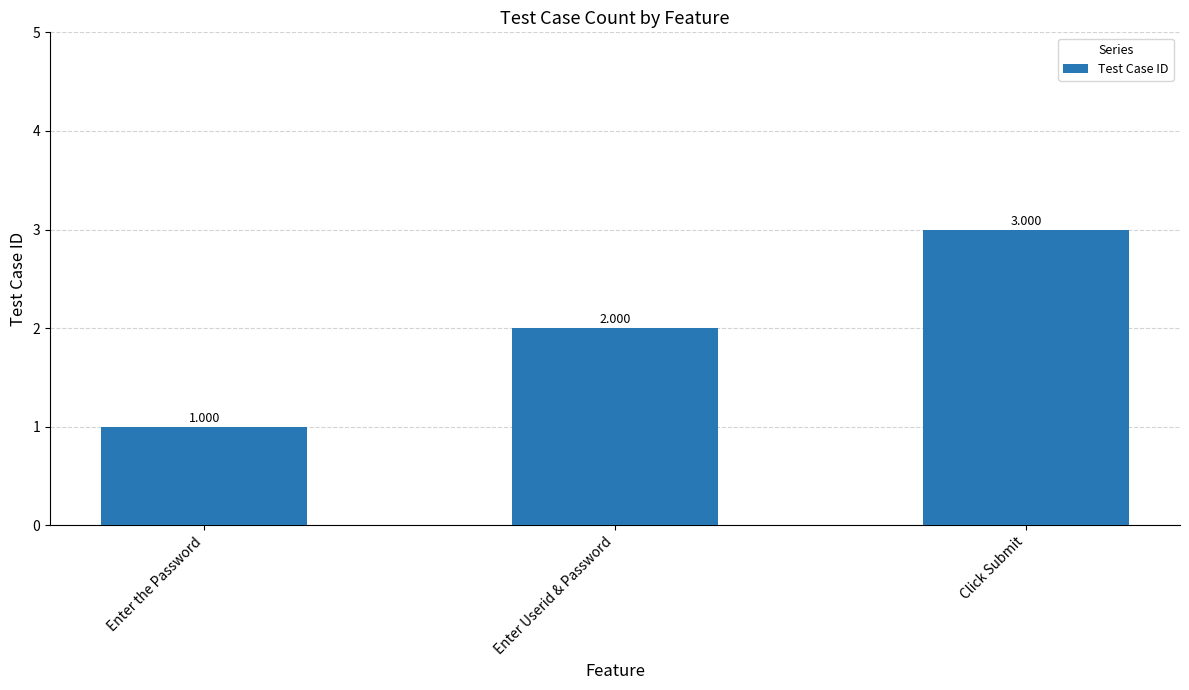

Read the value at Enter the Password.

1